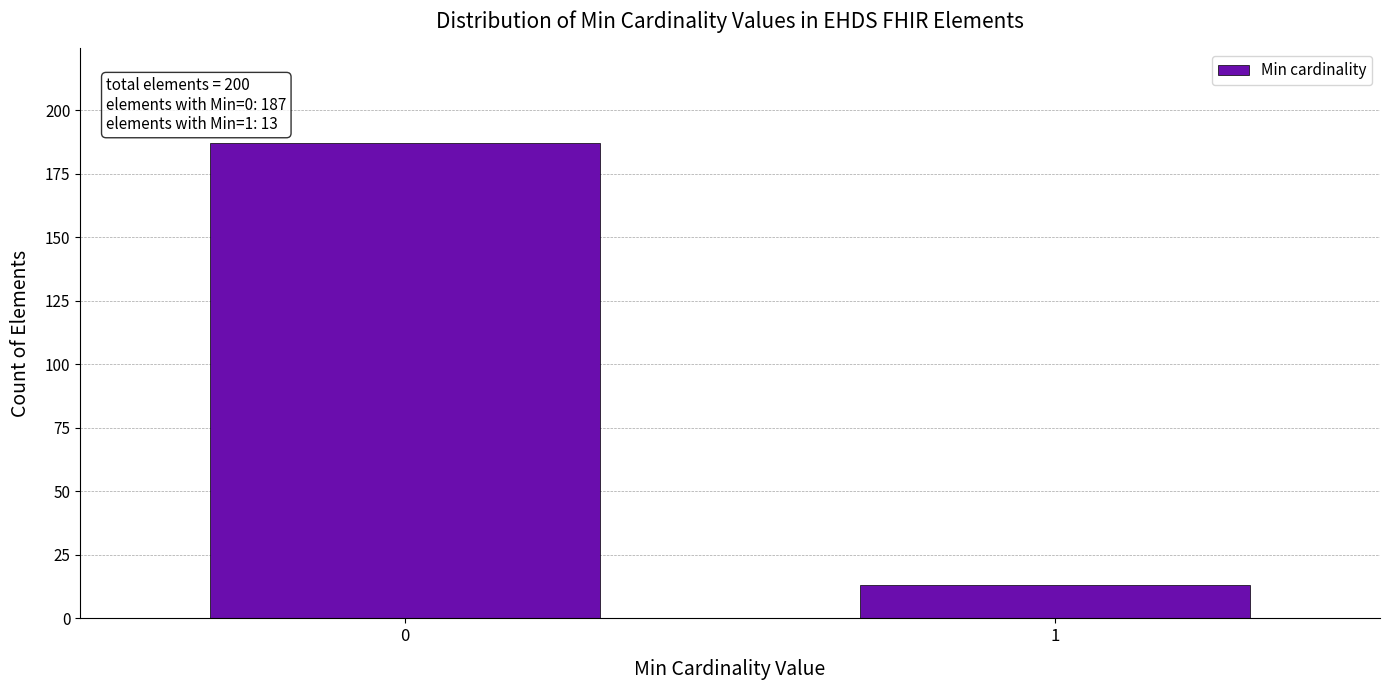

Reading left to right, list all the values displayed in this chart.

0=187	1=13